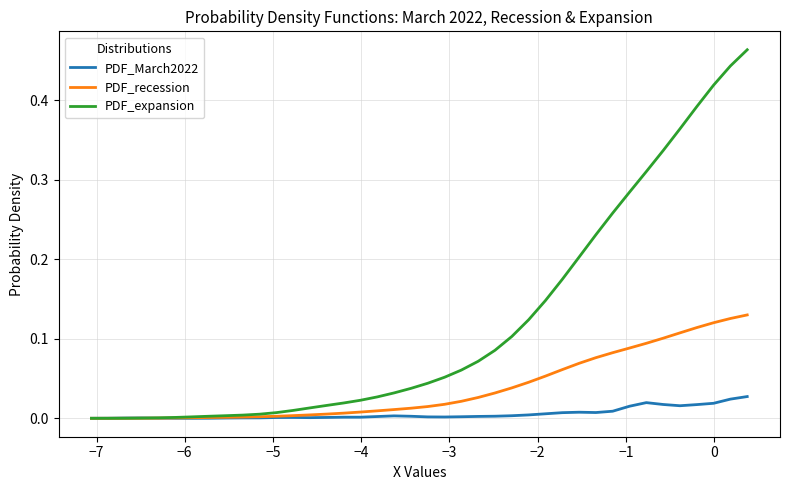

What is the sum of all PDF_expansion values?

4.8